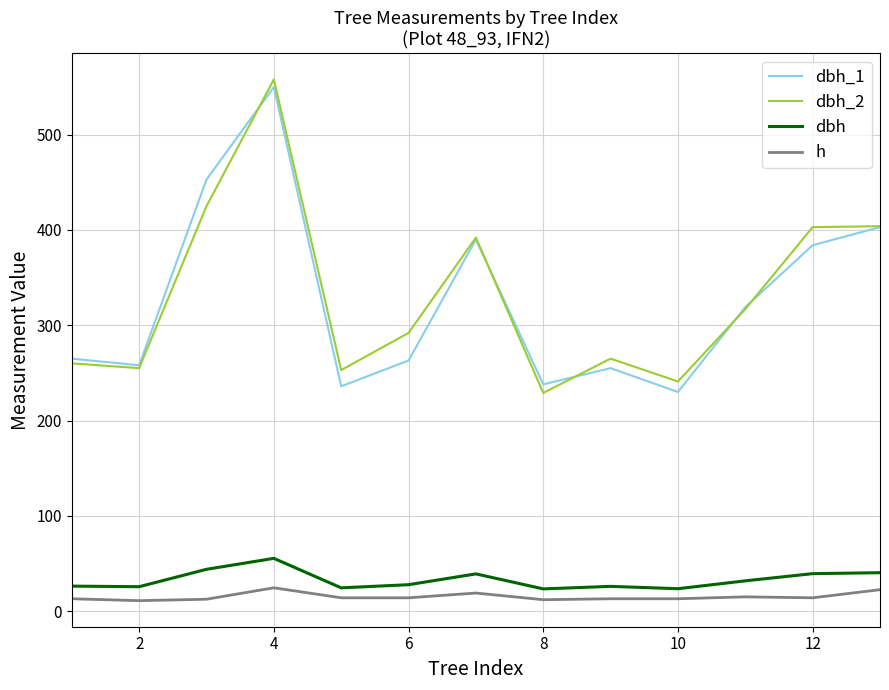

True or false: dbh_1 and h intersect in this chart.

False